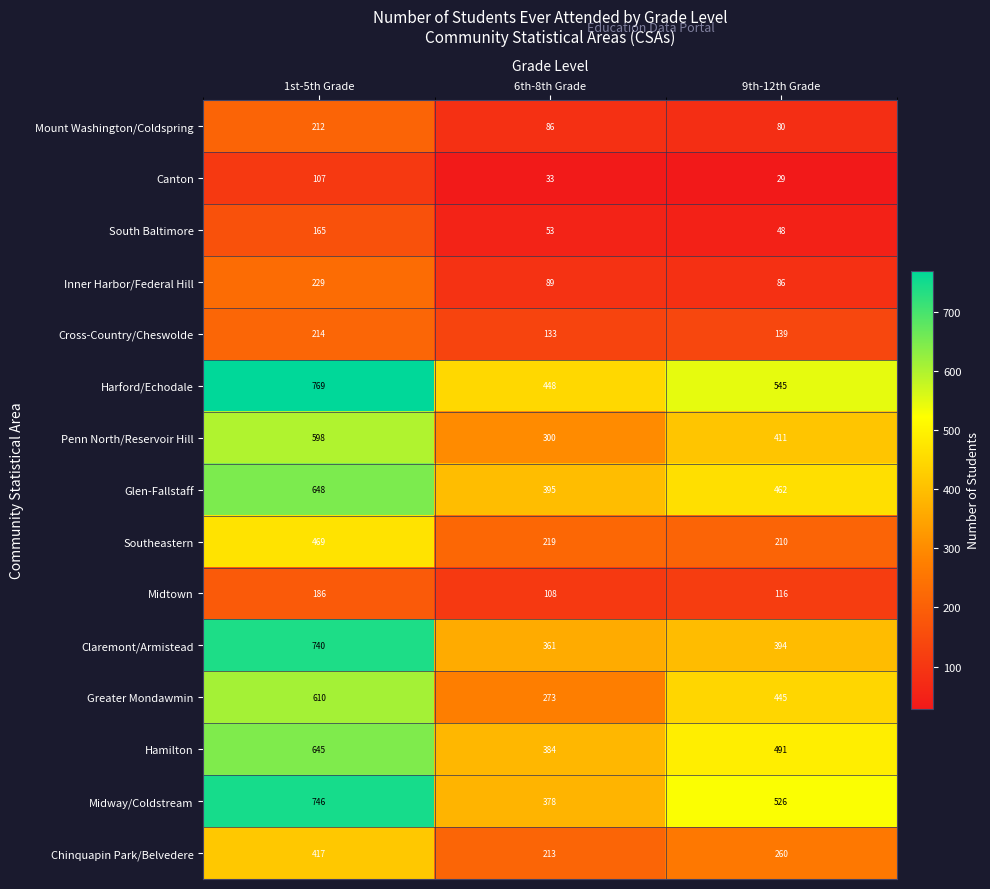

What is the average value of the Hamilton series?

507